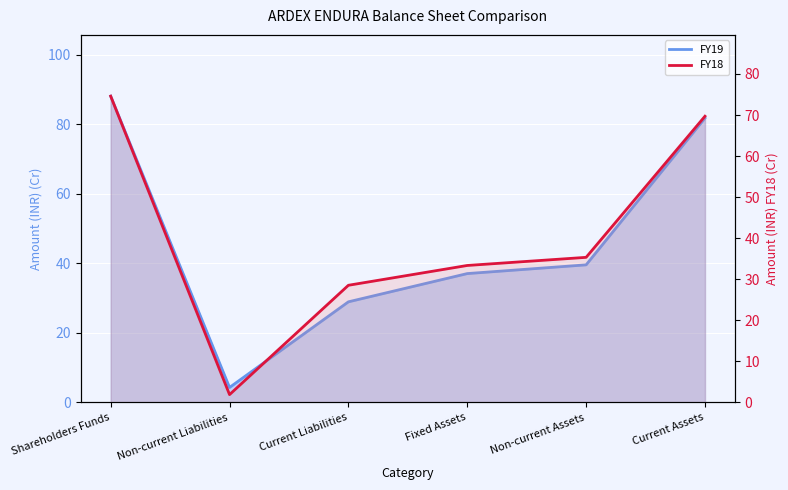

How many interior local valleys (lower than both neighbors) does the data have?

1